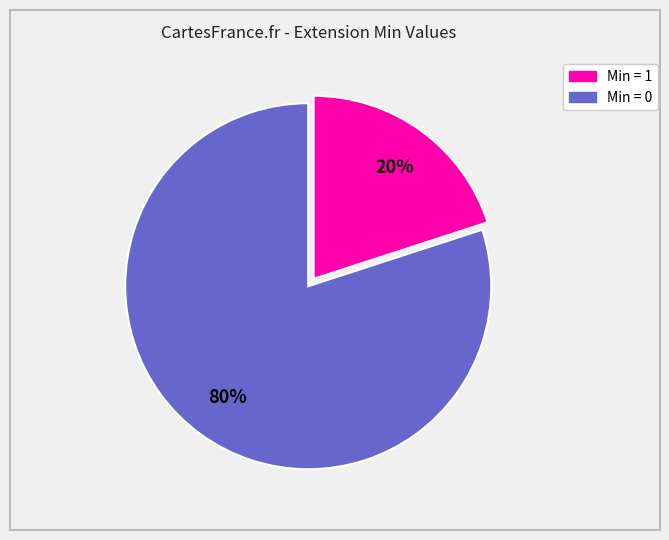

How many segments does this pie chart have?

2